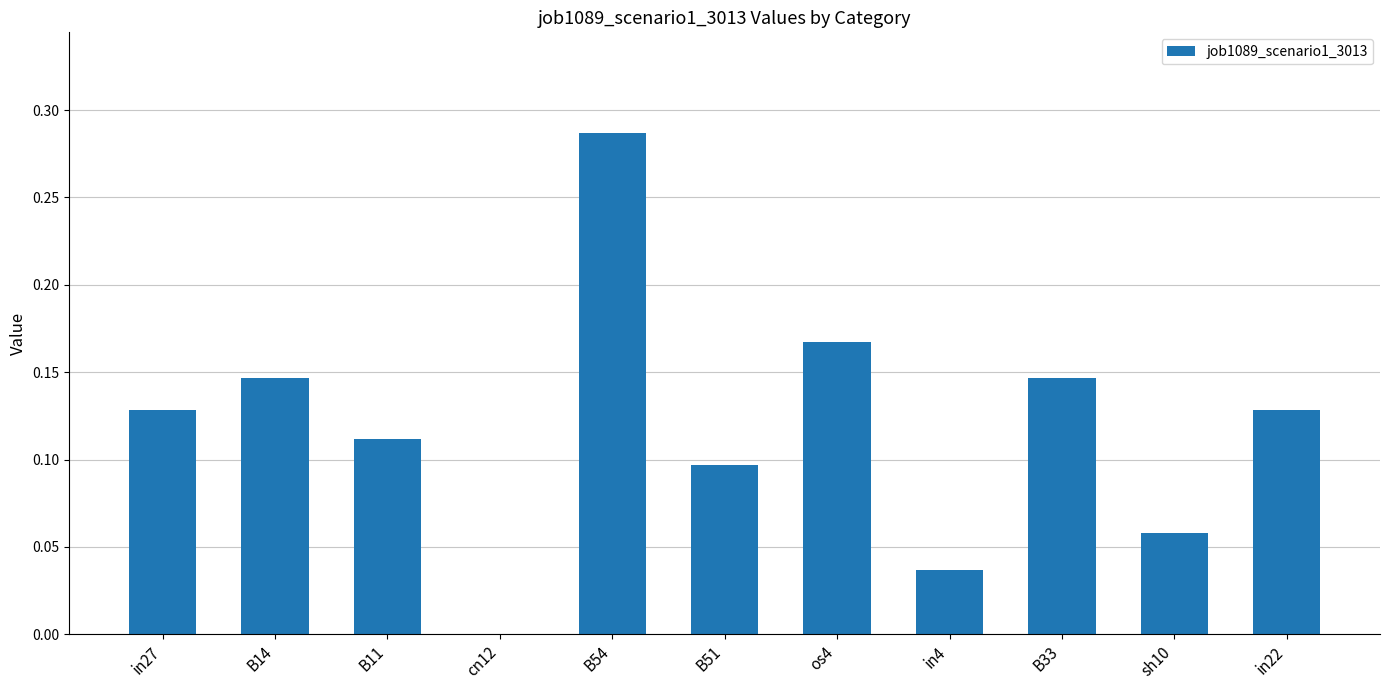

Count the number of categories in the chart.

11